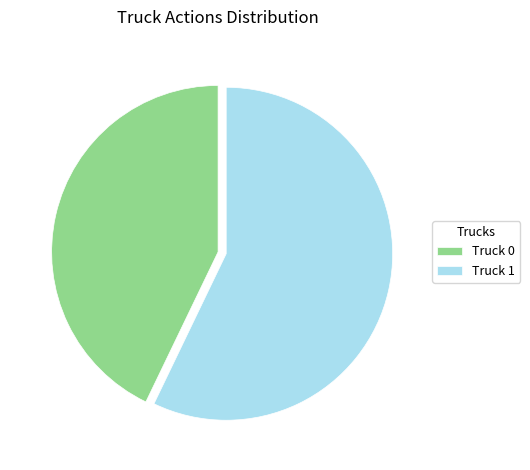

Which category has the biggest portion of the pie?

Truck 1